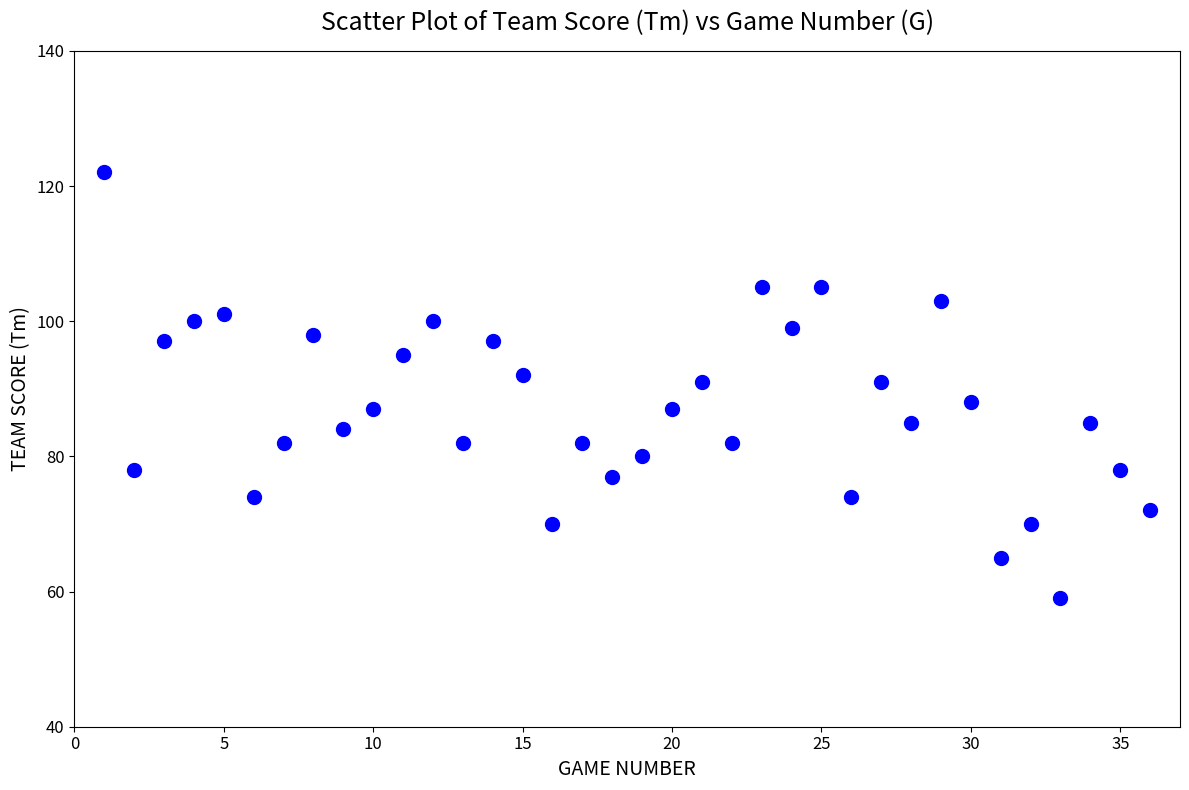

What is the range of Y values (max minus min)?

63